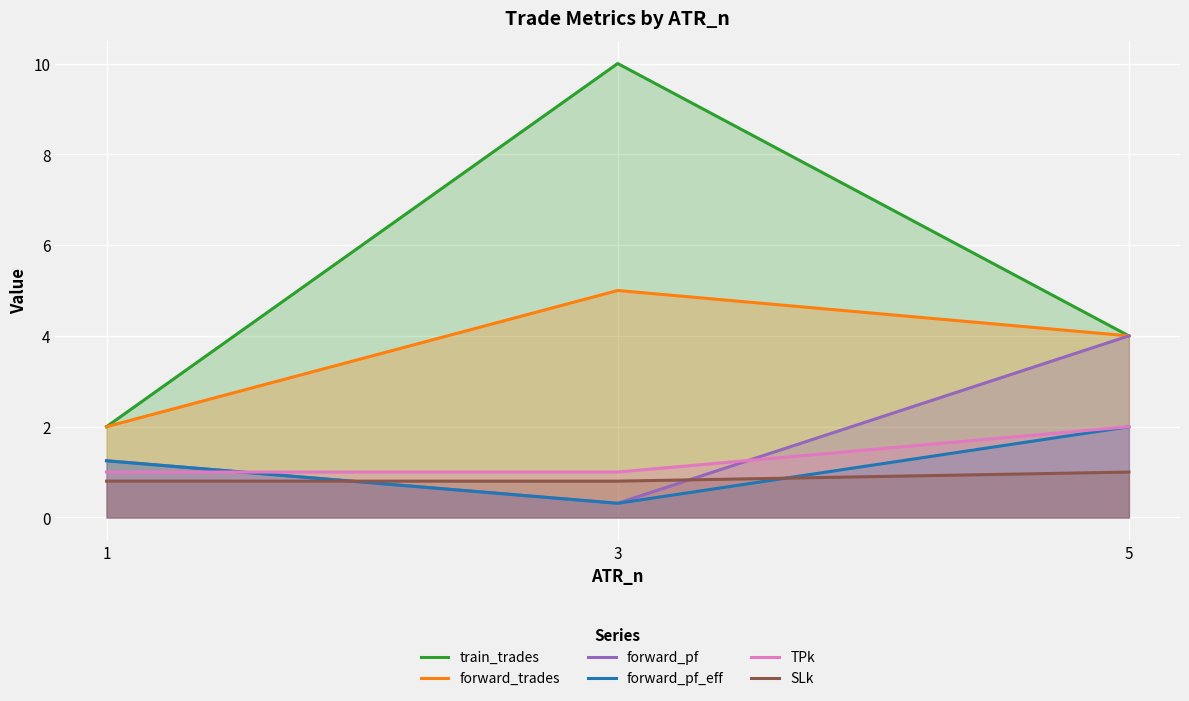

What are all the series names shown in the legend?

train_trades, forward_trades, forward_pf, forward_pf_eff, TPk, SLk